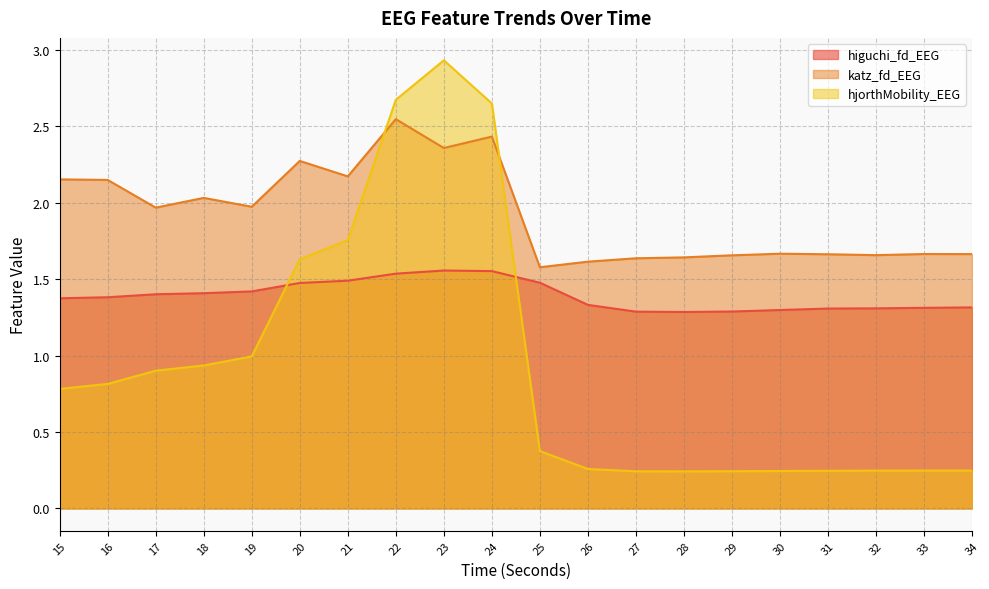

What is the difference between the second highest and minimum values in the katz_fd_EEG series?

0.9